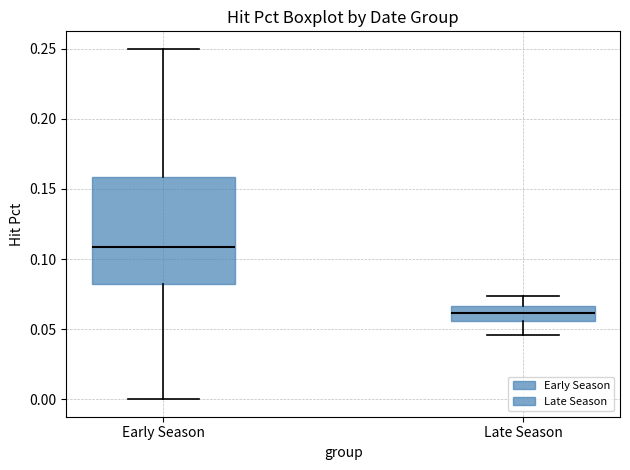

Comparing the boxes themselves (not the whiskers), which one is the tallest?

Early Season